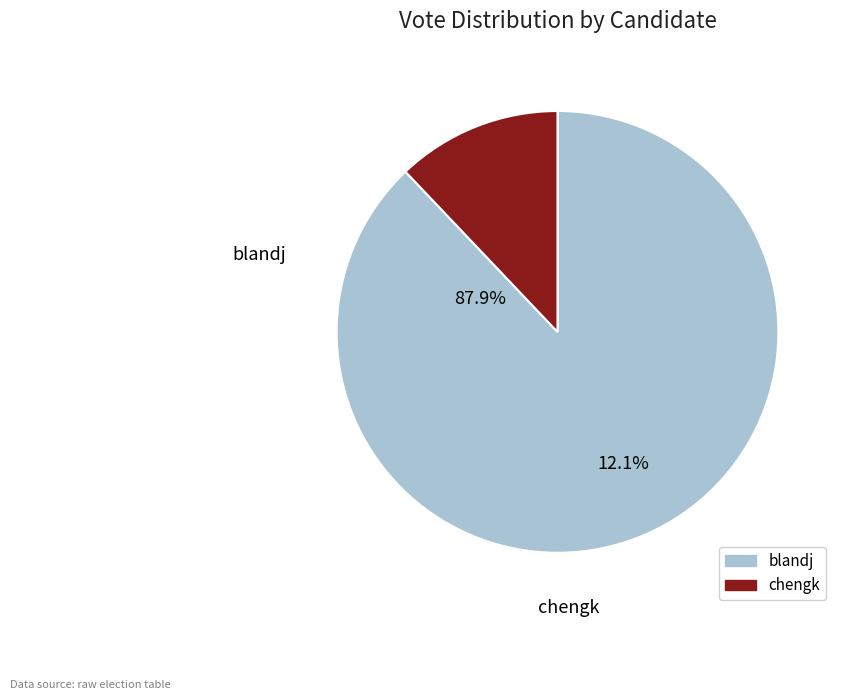

What is the majority slice?

blandj